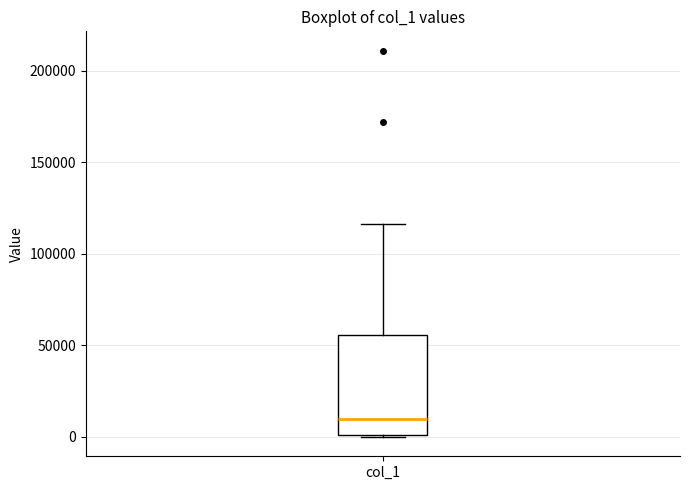

Where is the lower edge of the box for col_1 on the y-axis? The values are not printed on the chart, so give them approximately, as read against the axis.

0